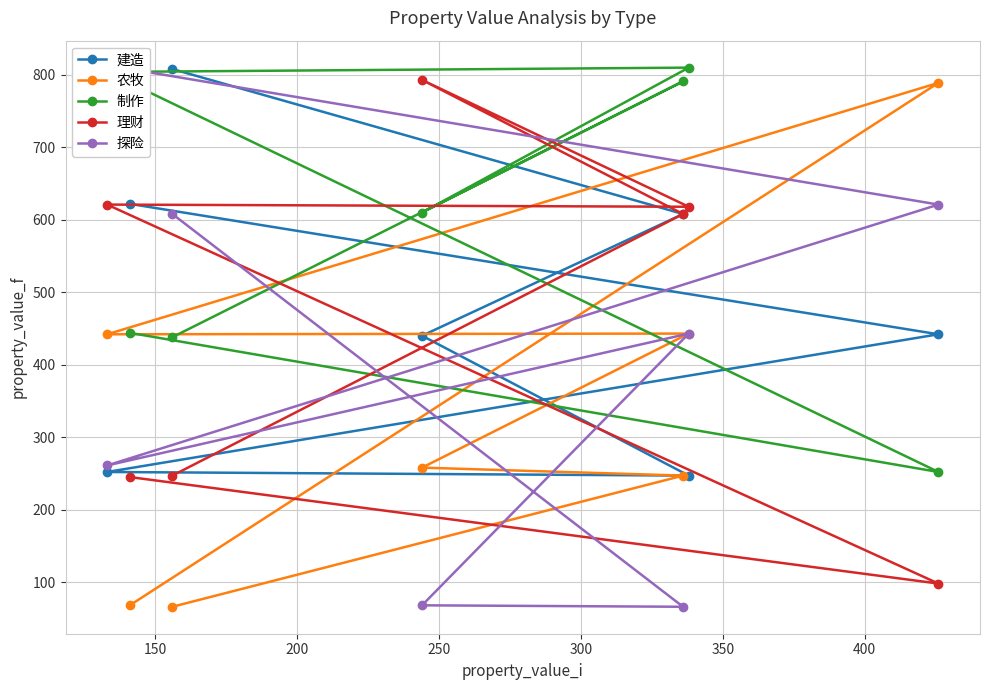

What is the value of the 制作 point at the 3rd from the left?

438